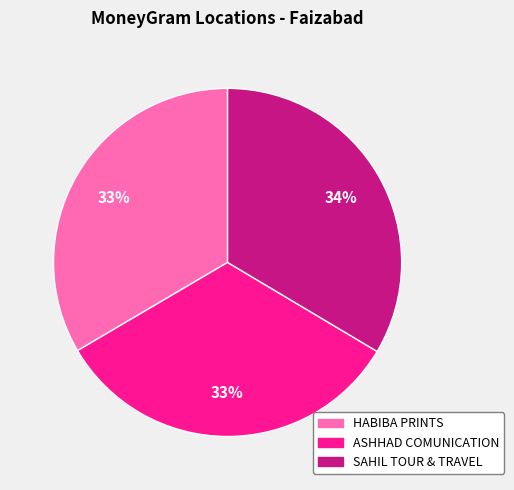

Is there any slice that represents more than half of the pie?

No